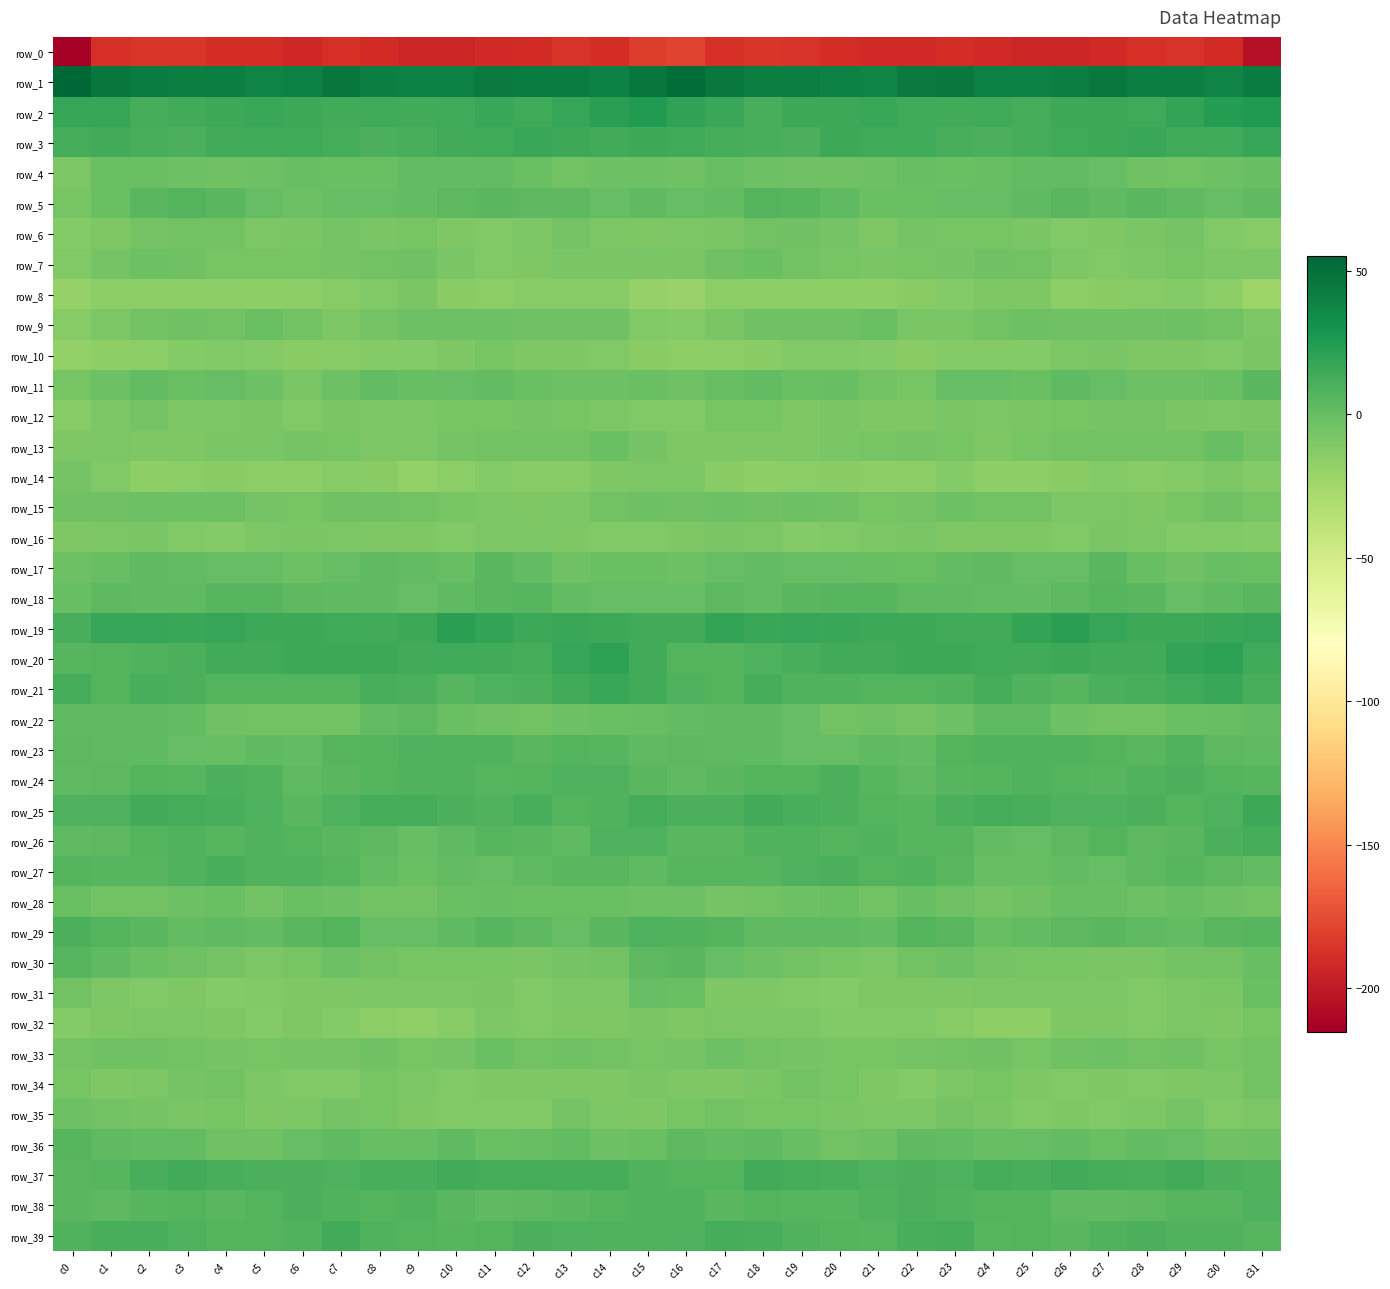

What is the total value across all series at c12?

-157.3